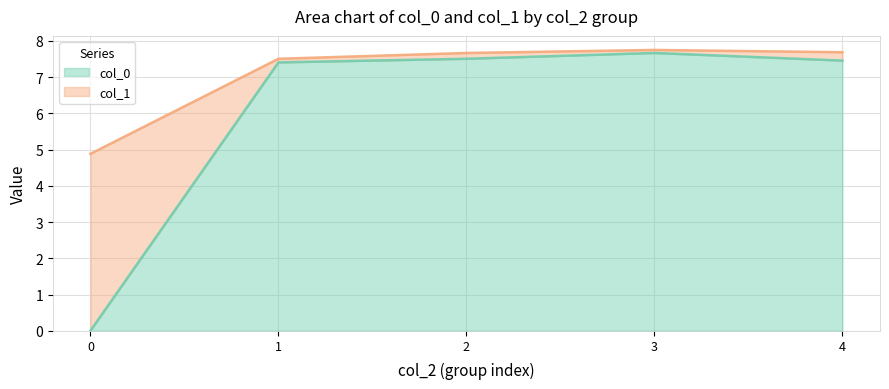

What is the total value across all series at 4?

7.7